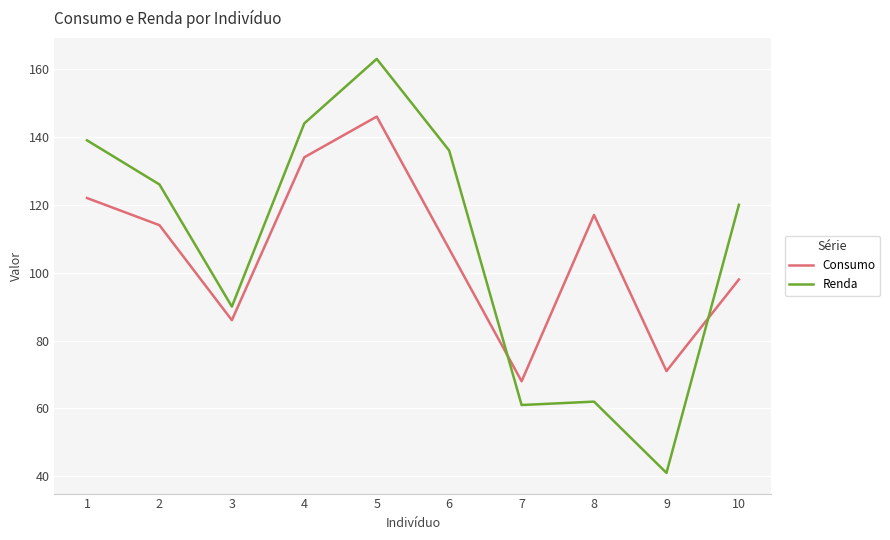

What is the spread (max minus min) of values at 6?

29